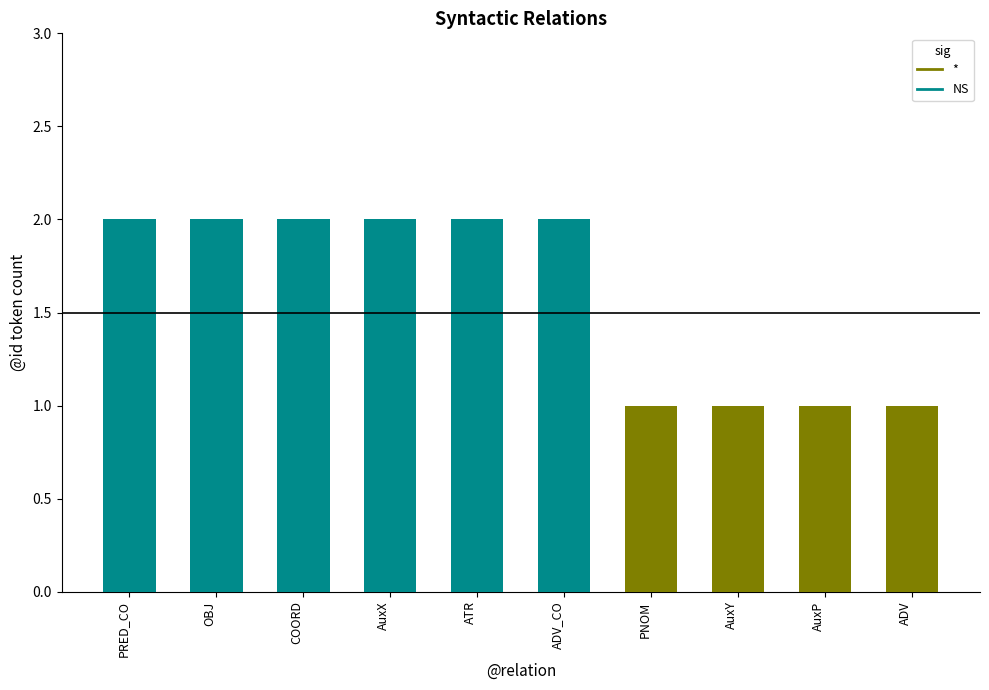

How many values are between 1 and 2?

10